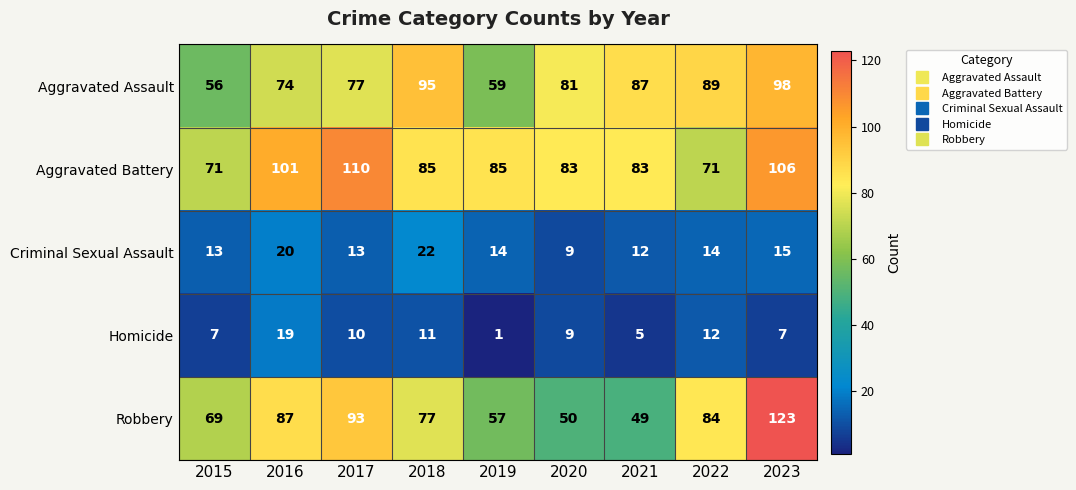

At which category does the chart reach its minimum across all series?

2019